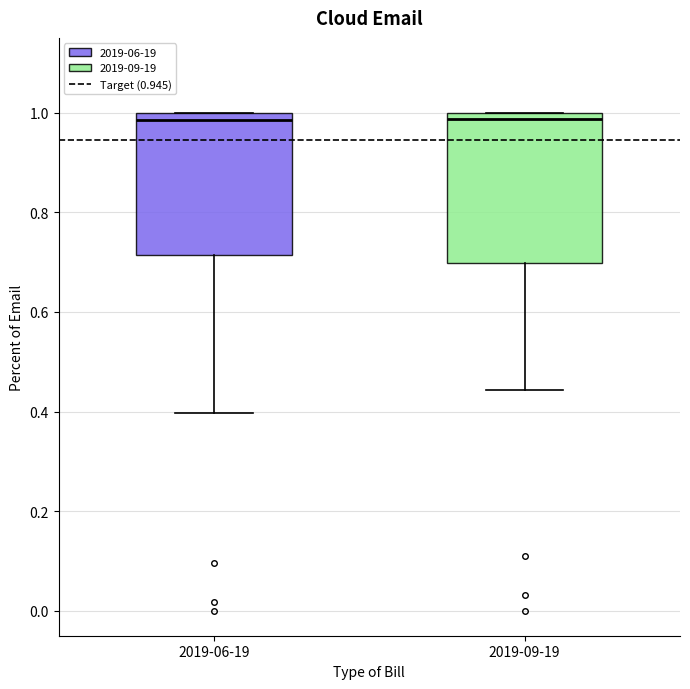

Where is the upper edge of the box for 2019-06-19 on the y-axis? The values are not printed on the chart, so give them approximately, as read against the axis.

1.00